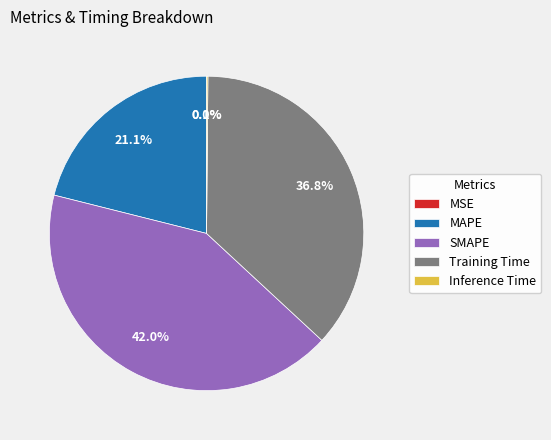

Between SMAPE and Training Time, which is larger?

SMAPE